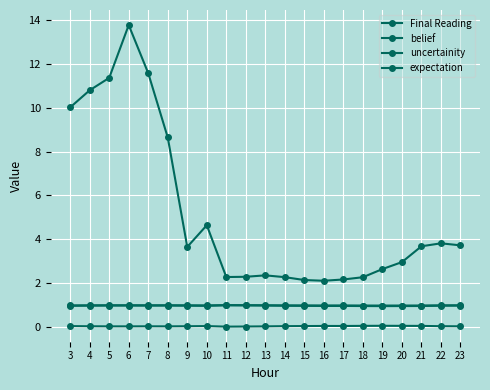

At which category does uncertainity reach its first local valley?

6